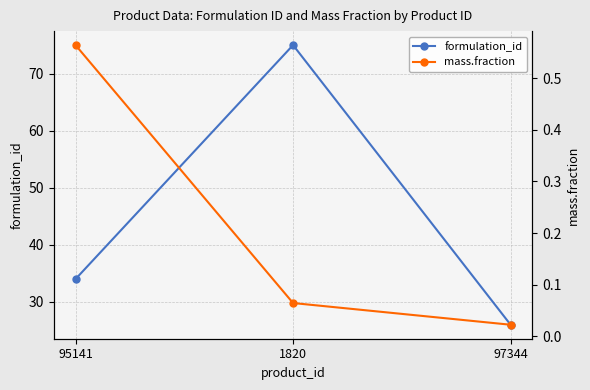

Is the value of mass.fraction at 1820 greater than the value of formulation_id at 97344?

No